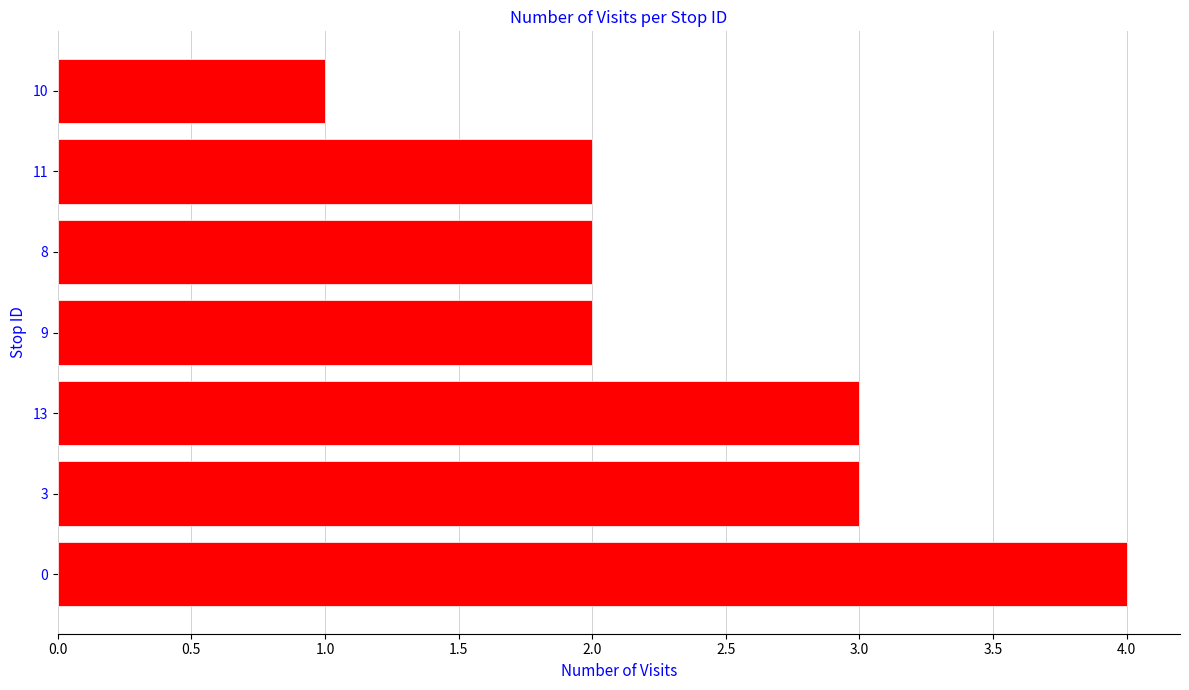

Approximately how many times larger is the value at 3 compared to 9?

1.5